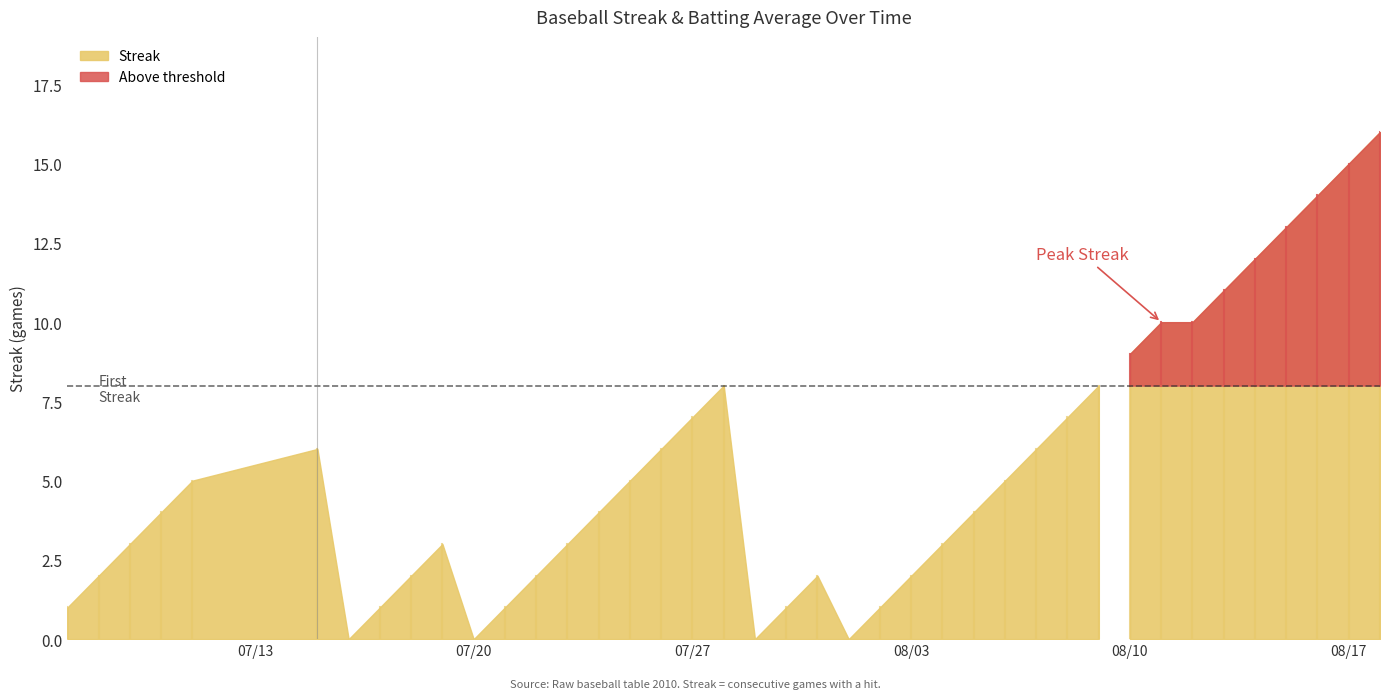

What is the average value of the streak series?

5.3